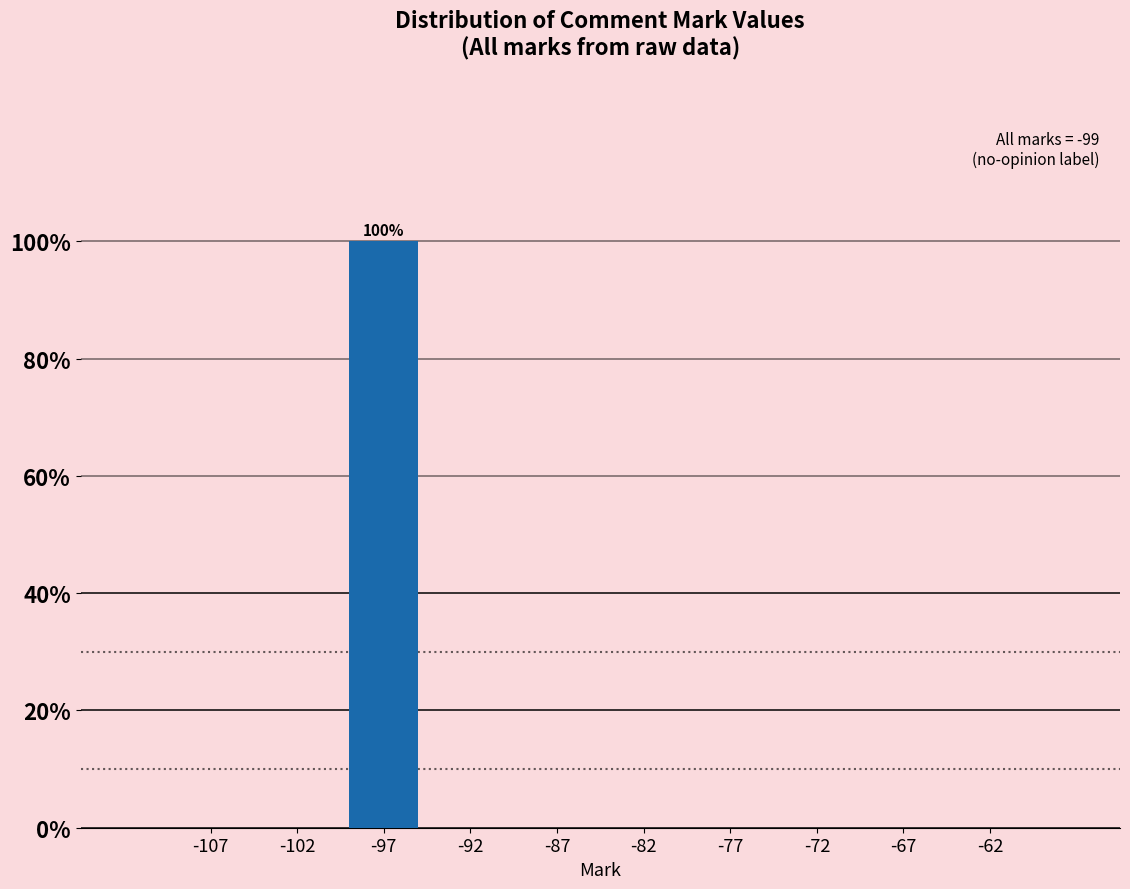

Over which range of the x-axis is the bar tallest?

-100 to -95